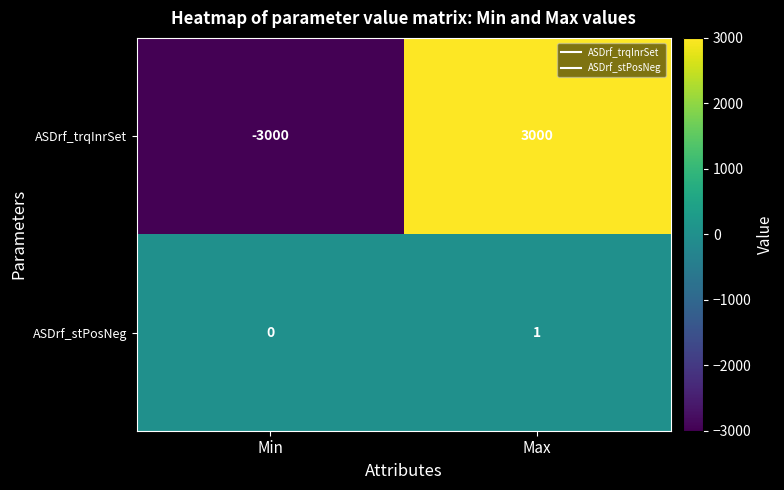

Reading left to right, extract all data points from this chart.

ASDrf_trqInrSet: Min=-3000	Max=3000
ASDrf_stPosNeg: Min=0	Max=1